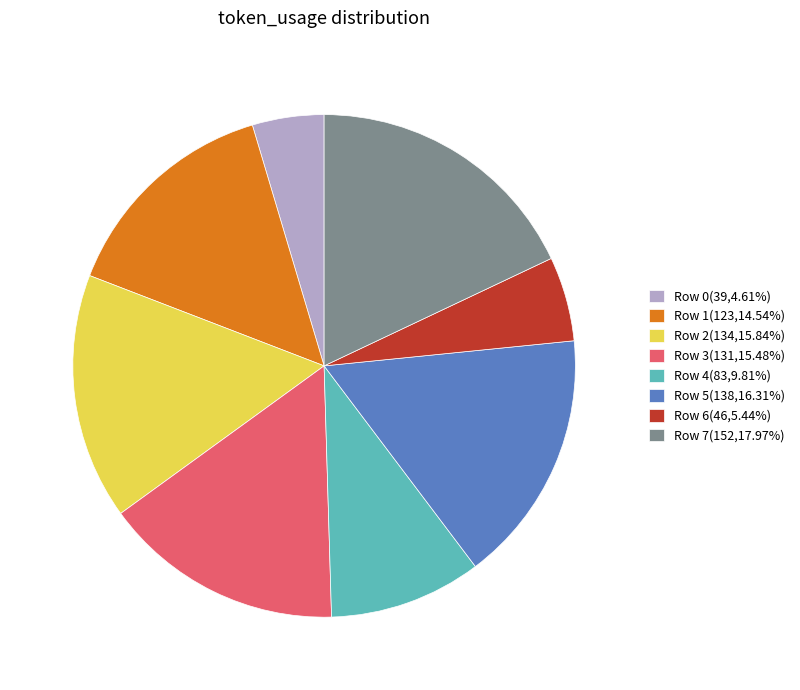

Approximately how many times larger is the value at Row 1(123,14.54%) compared to Row 2(134,15.84%)?

0.9